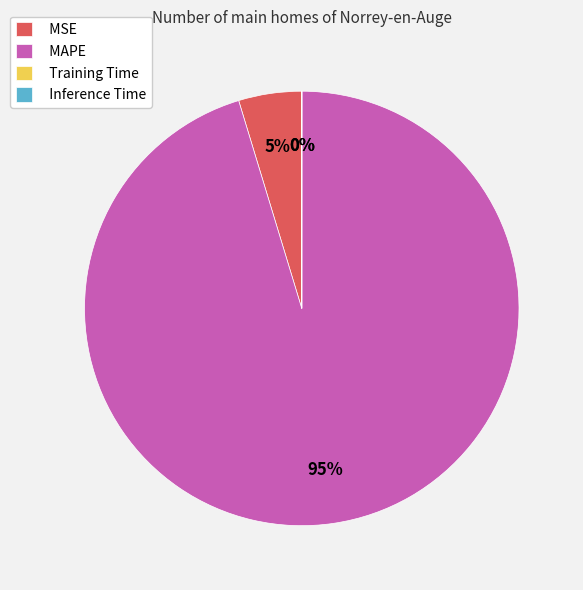

To the nearest percent, what is the average slice percentage?

25%